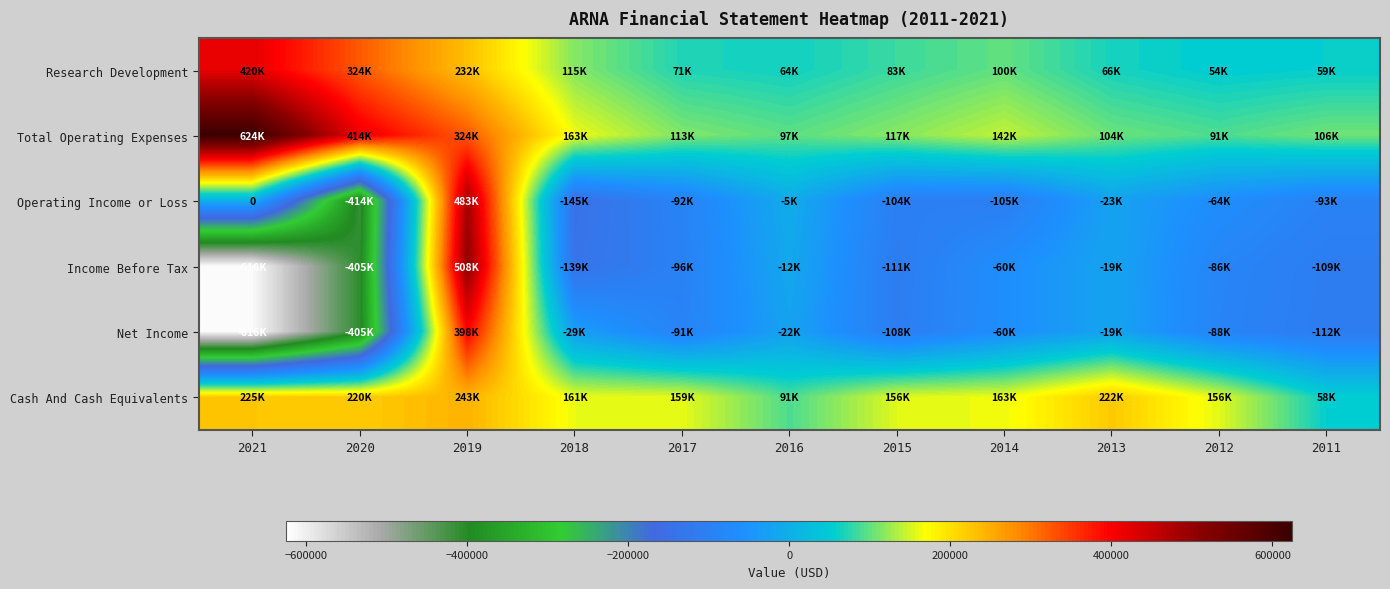

What is the average value of the Income Before Tax series?

-104136